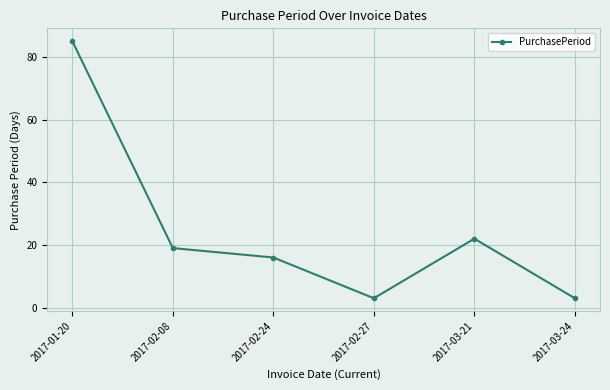

What is the sum of all values?

148